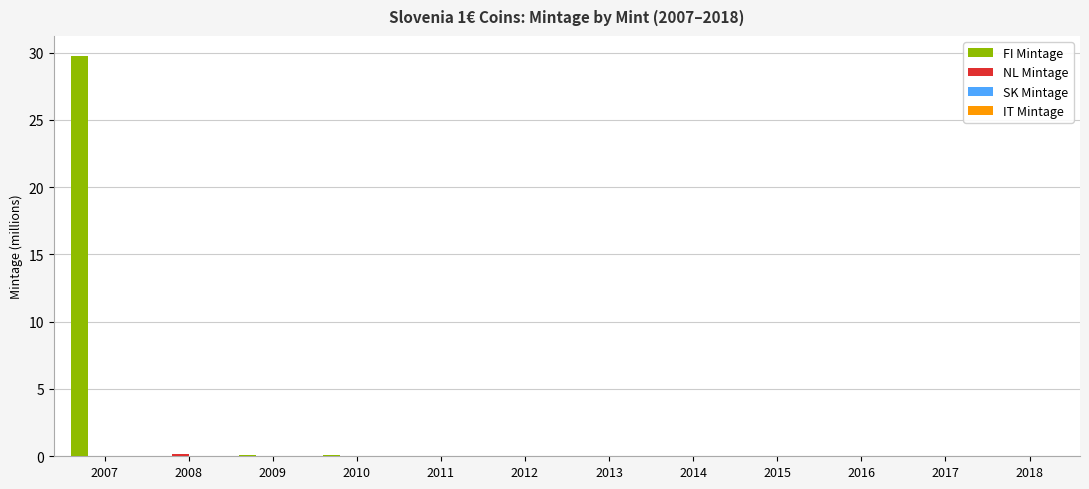

Which series has the largest total across all categories?

FI Mintage